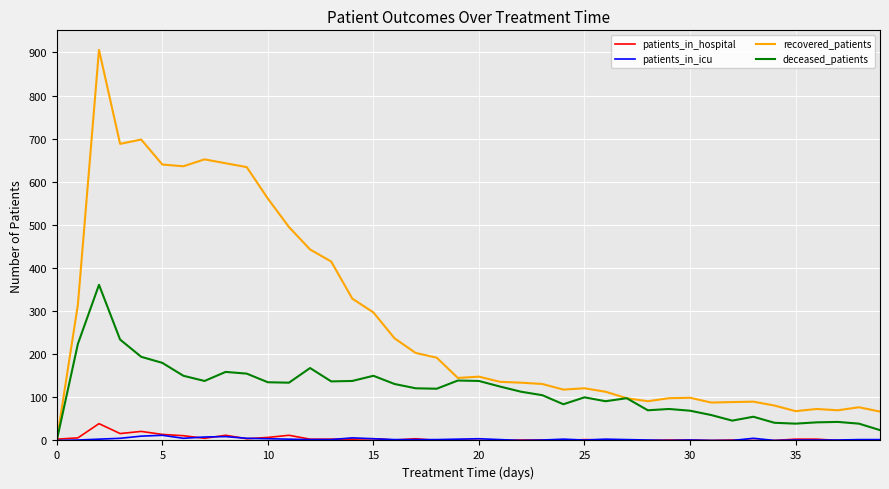

Which series has the largest total across all categories?

recovered_patients